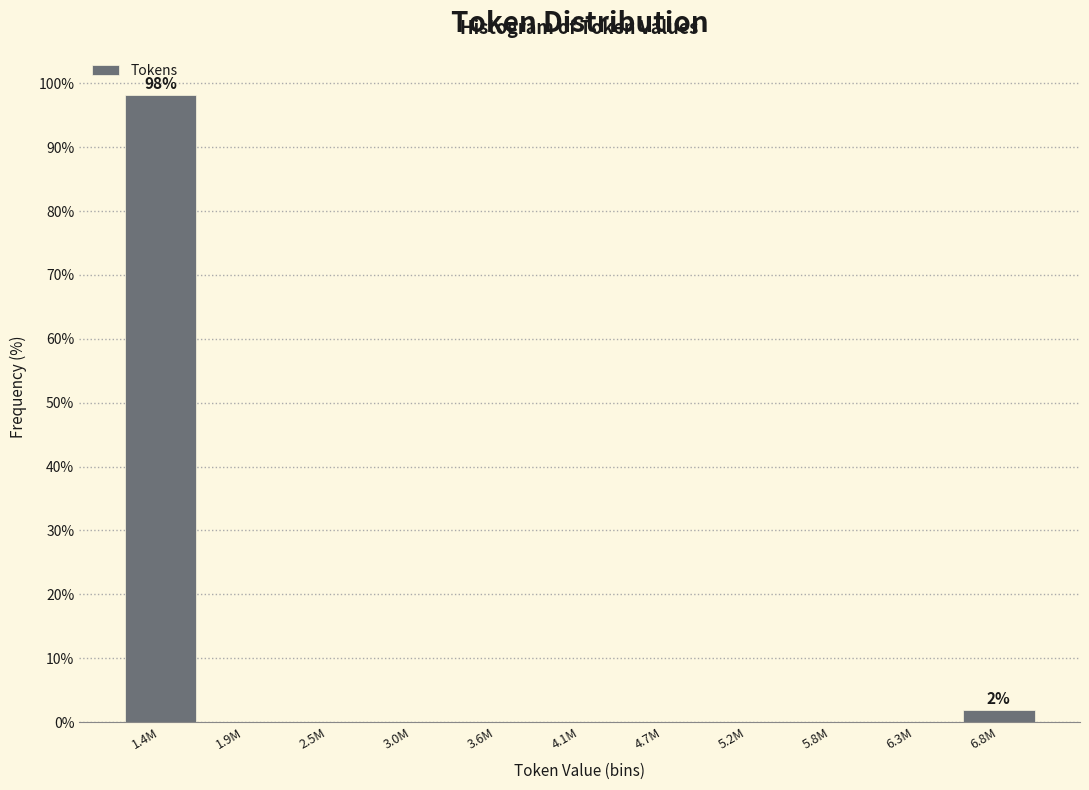

Reading left to right, what are all the values shown in this chart?

1.4M=98.1	1.9M=0.0	2.5M=0.0	3.0M=0.0	3.6M=0.0	4.1M=0.0	4.7M=0.0	5.2M=0.0	5.8M=0.0	6.3M=0.0	6.8M=1.9